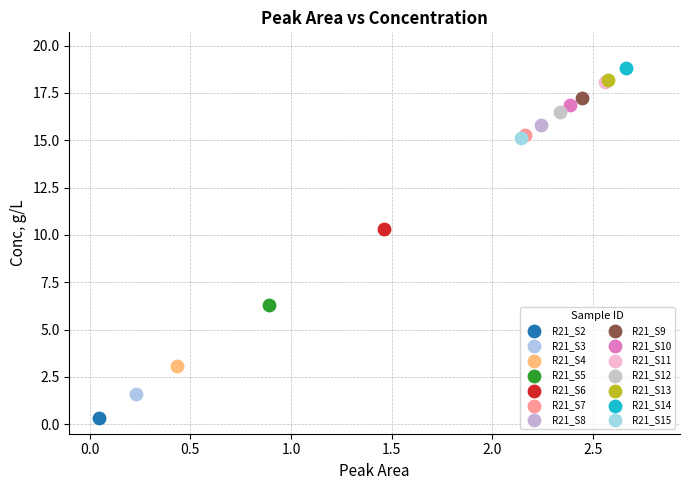

What are all the series names shown in the legend?

R21_S2, R21_S3, R21_S4, R21_S5, R21_S6, R21_S7, R21_S8, R21_S9, R21_S10, R21_S11, R21_S12, R21_S13, R21_S14, R21_S15